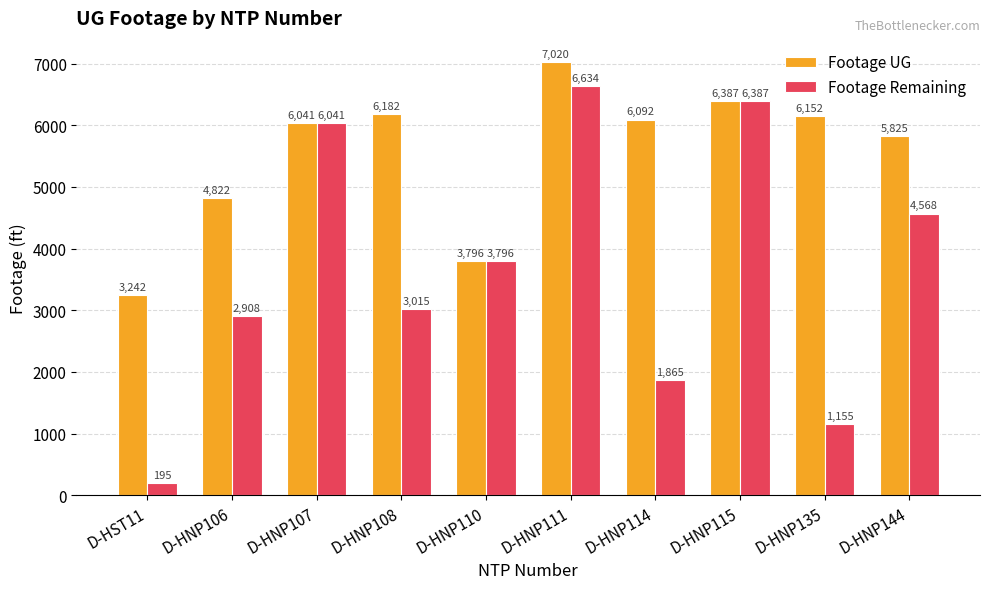

What is the minimum value shown in the chart?

195